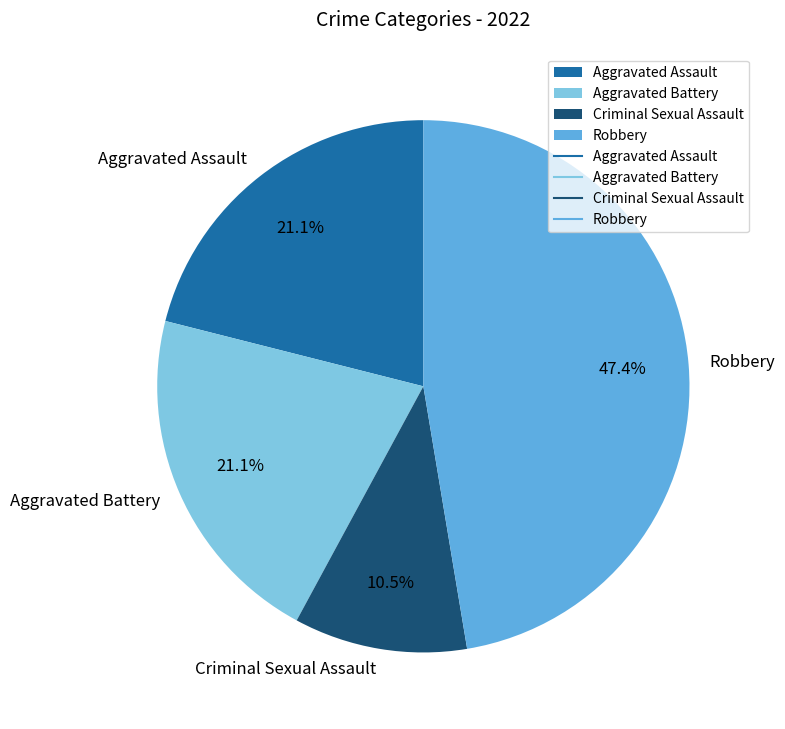

How much of the chart is everything except Aggravated Assault?

78.9%